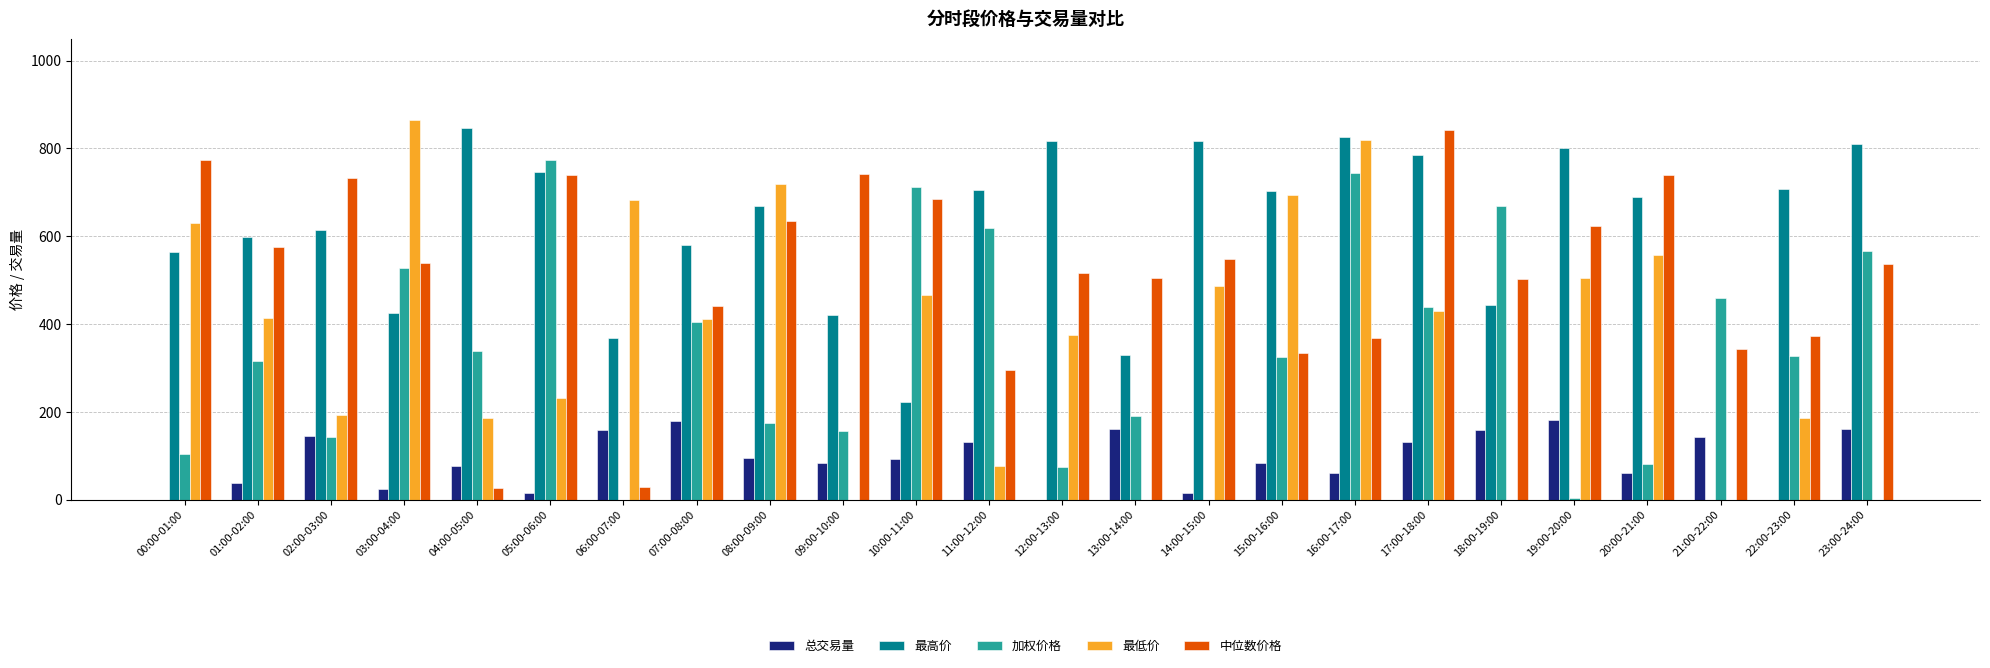

What is the total value across all series at 10:00-11:00?

2181.0